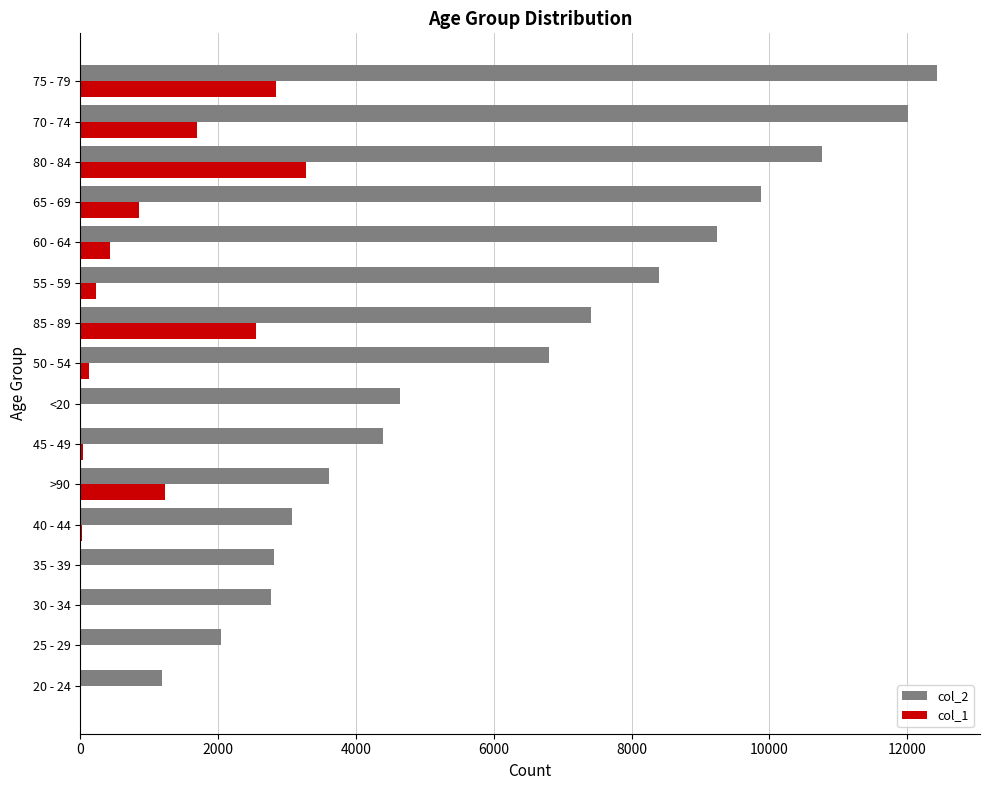

Is the value of col_2 at 45 - 49 greater than the value of col_1 at 85 - 89?

Yes